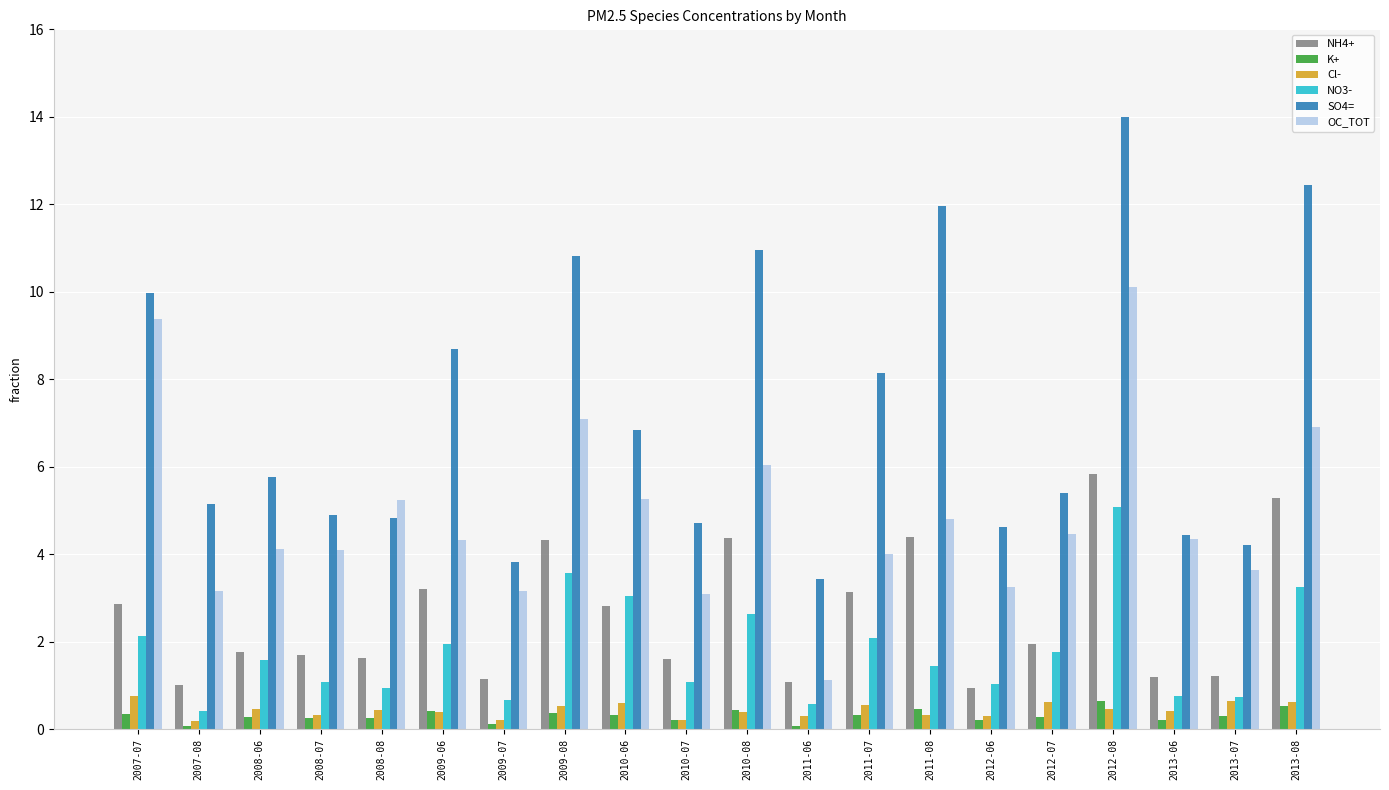

What is the difference between the second highest and minimum values in the K+ series?

0.5